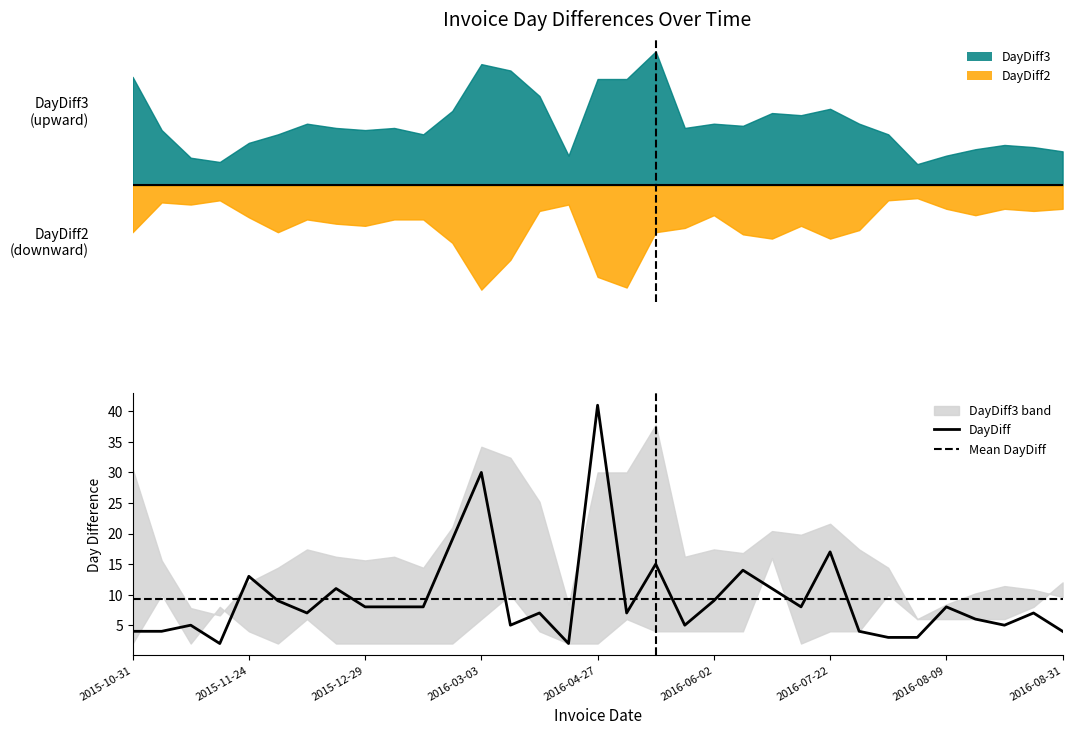

What is the label of the 13th point from the right?

2016-06-02